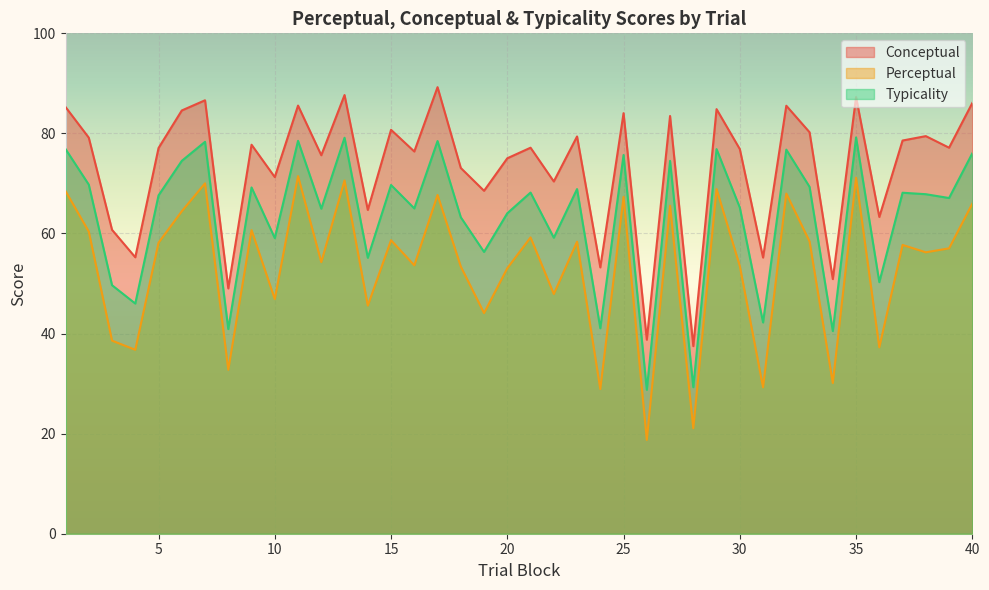

List the labels in order of perceptual value, largest first.

11, 35, 13, 7, 29, 1, 32, 17, 25, 40, 27, 6, 9, 2, 21, 15, 33, 23, 5, 37, 39, 38, 12, 16, 30, 18, 20, 22, 10, 14, 19, 3, 36, 4, 8, 34, 31, 24, 28, 26